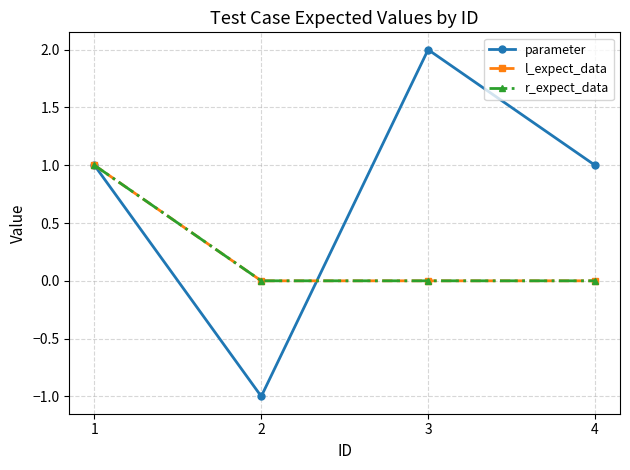

Which label corresponds to the largest value in the chart?

3